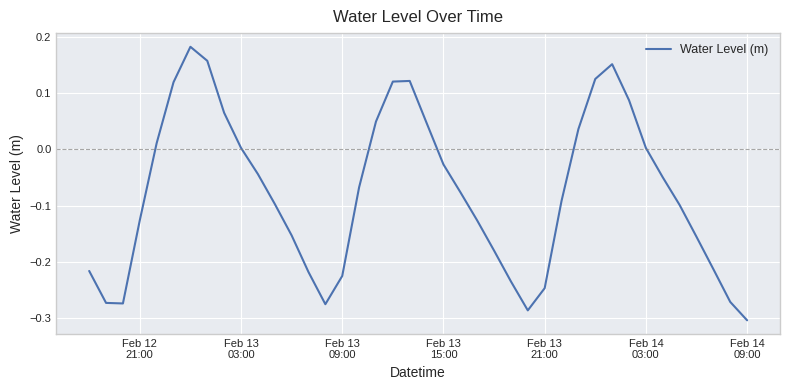

What is the difference between the maximum and minimum values?

0.5